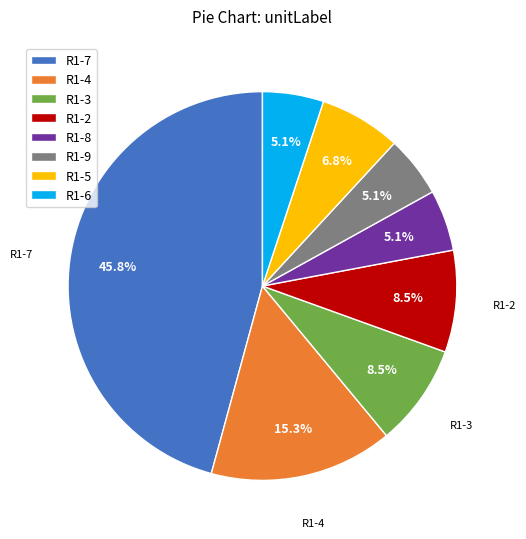

Which slice is the largest?

R1-7